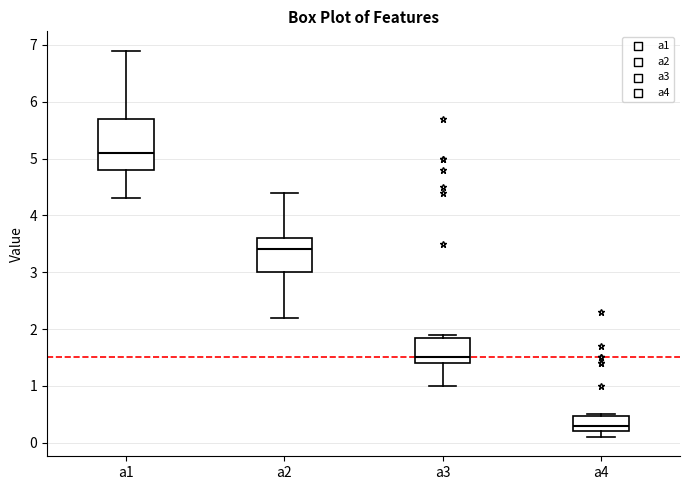

Reading left to right, transcribe this box plot: for each box, give where its median line is, the range the box spans, and where its two whiskers end, as read against the y-axis. The values are not printed on the chart, so give them approximately, as read against the axis.

а1: median 5.1, box 4.8 to 5.7, whiskers 4.3 to 6.9
а2: median 3.4, box 3.0 to 3.6, whiskers 2.2 to 4.4
а3: median 1.5, box 1.4 to 1.9, whiskers 1.0 to 1.9 (just above the box's upper edge)
а4: median 0.3, box 0.2 to 0.5, whiskers 0.1 to 0.5